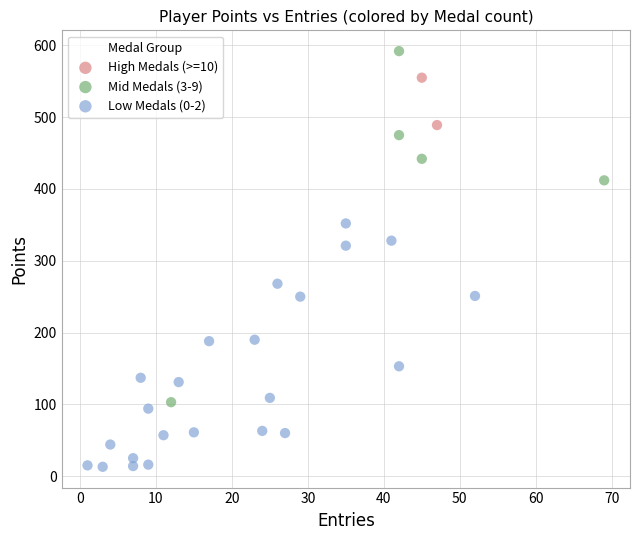

What are all the series names shown in the legend?

High Medals (>=10), Mid Medals (3-9), Low Medals (0-2)